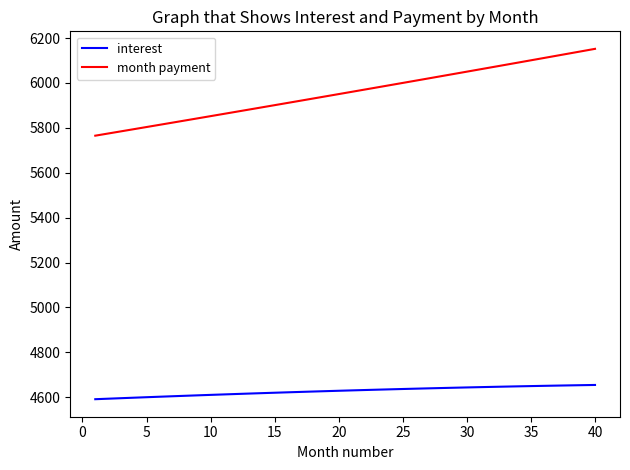

What is the lowest value of the month payment series?

5765.0